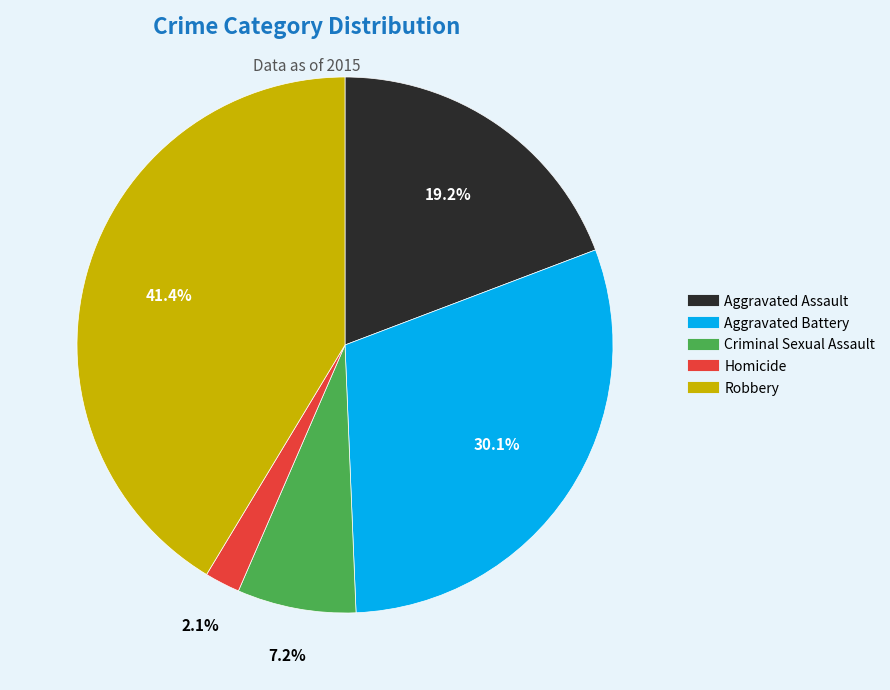

Which slice is the largest?

Robbery